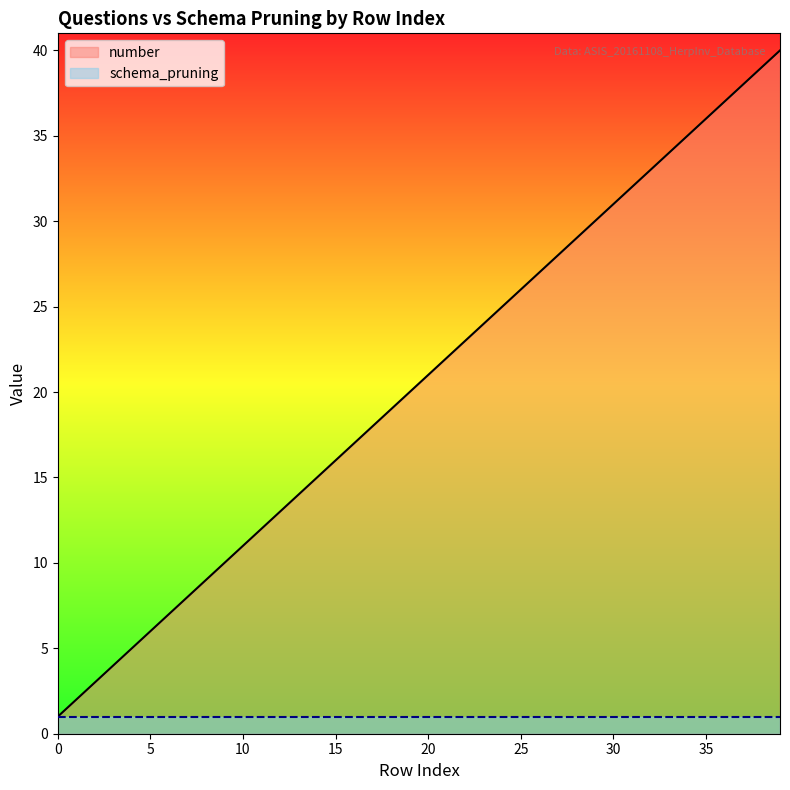

Does the chart have visible grid lines?

No